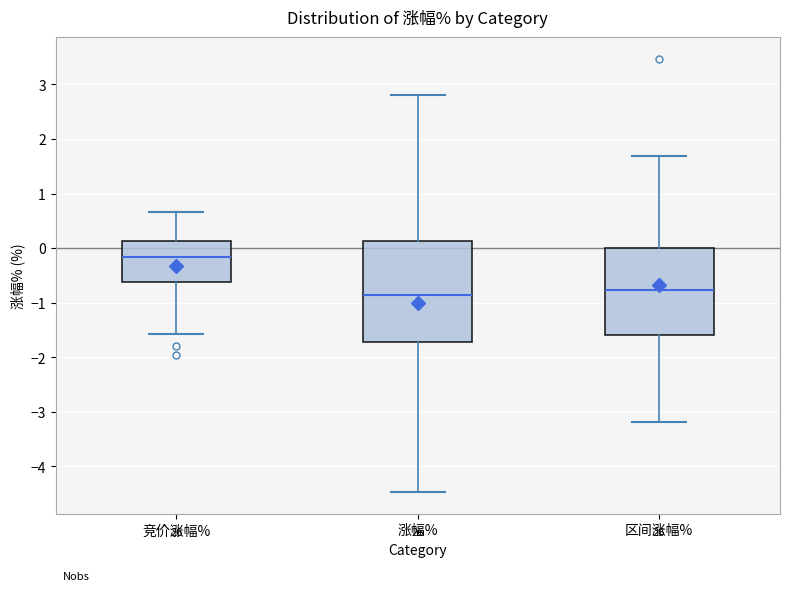

Comparing the boxes themselves (not the whiskers), which one is the tallest?

涨幅%